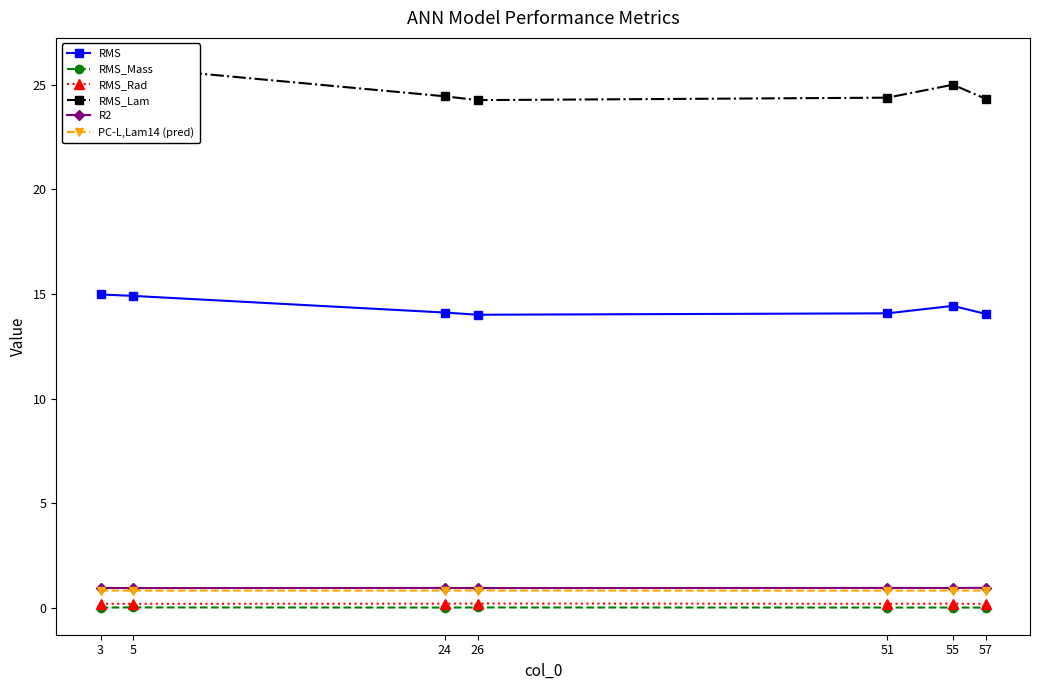

True or false: R2 and RMS_Lam cross at least once.

False